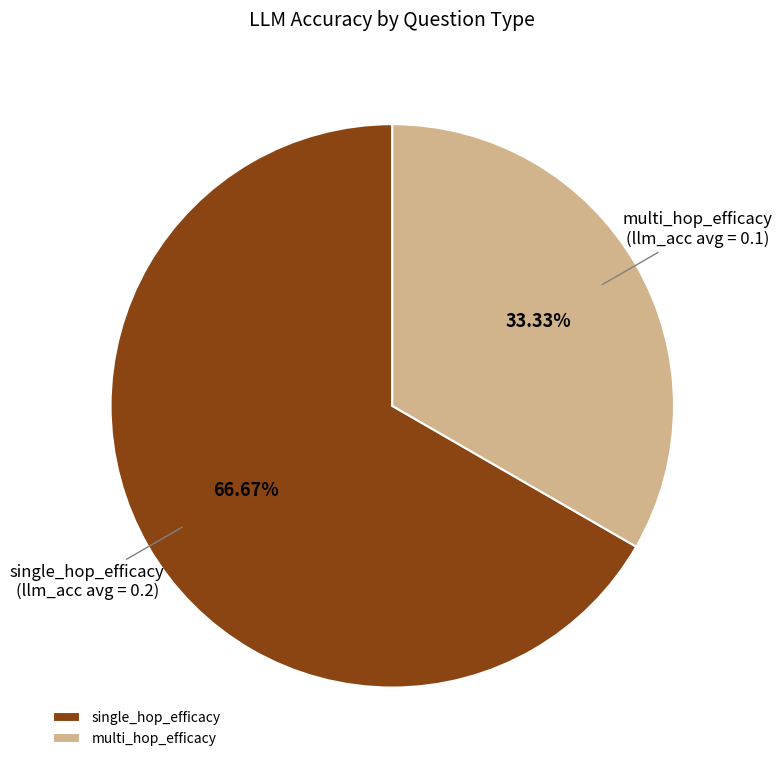

Does single_hop_efficacy account for over 50% of the chart?

Yes